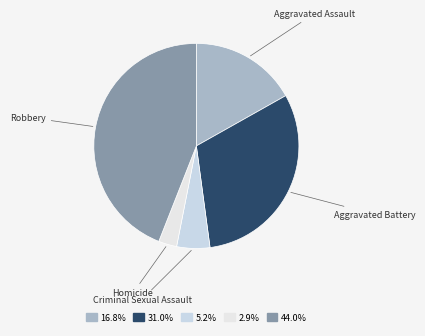

Which has a higher value, Robbery or Aggravated Assault?

Robbery